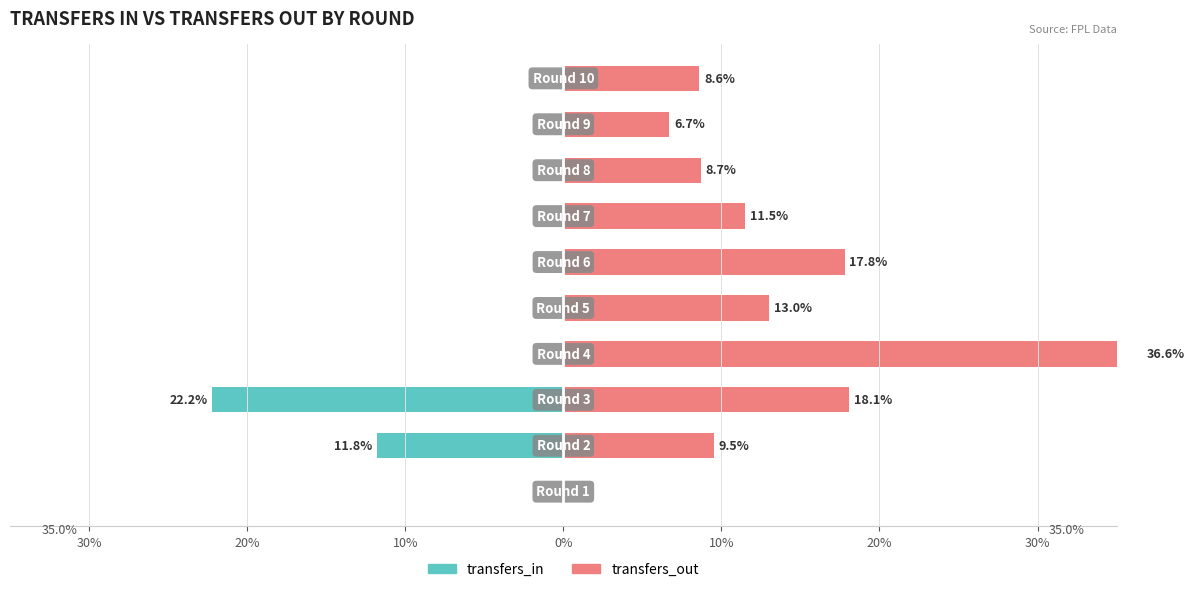

How many values in transfers_out are above zero?

9